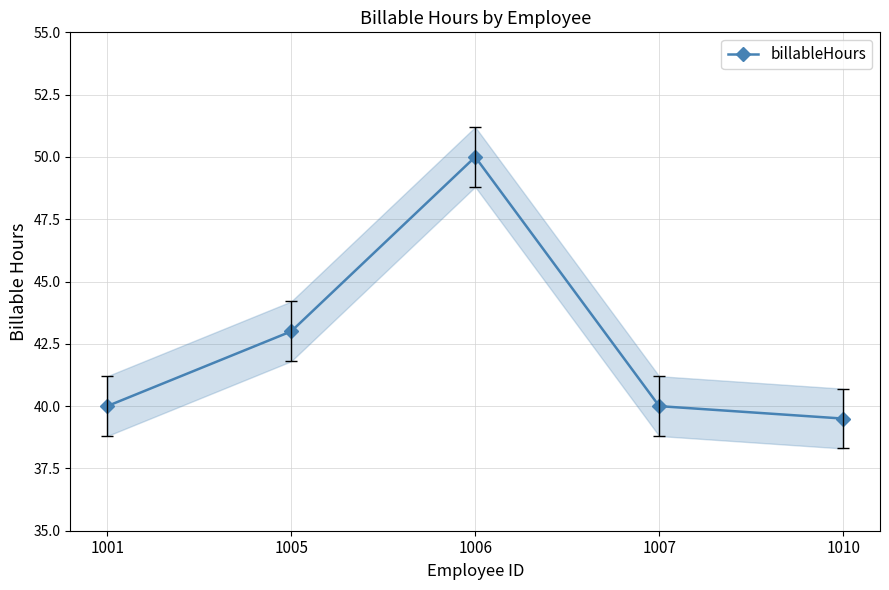

Is it true that the value at 1005 is 11.2?

False